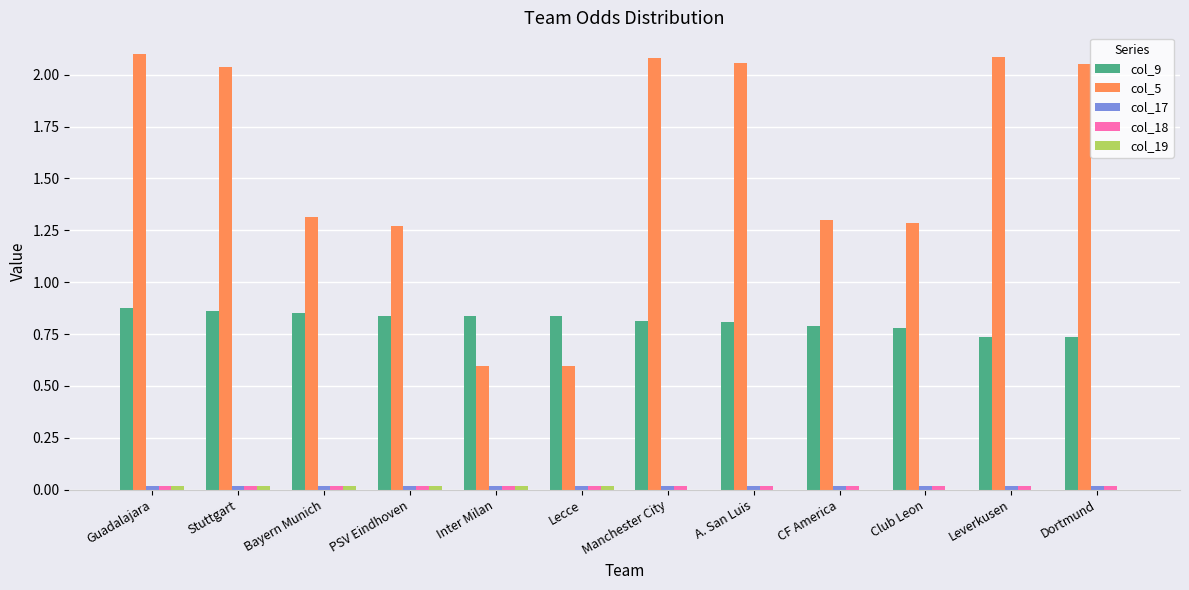

Which series changed the most between Stuttgart and Inter Milan?

col_5